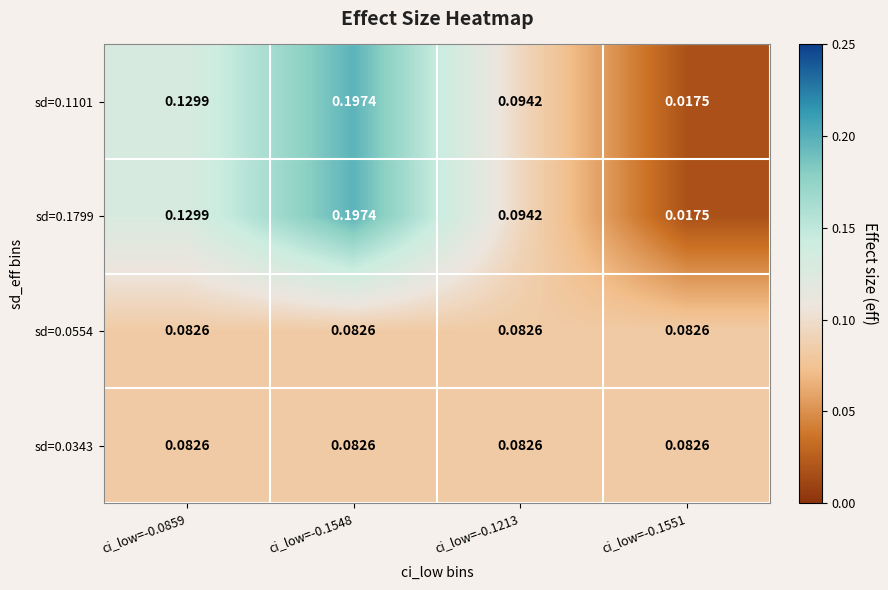

Reading right to left, list all the values displayed in this chart.

sd=0.1101: ci_low=-0.1551=0.0	ci_low=-0.1213=0.1	ci_low=-0.1548=0.2	ci_low=-0.0859=0.1
sd=0.1799: ci_low=-0.1551=0.0	ci_low=-0.1213=0.1	ci_low=-0.1548=0.2	ci_low=-0.0859=0.1
sd=0.0554: ci_low=-0.1551=0.1	ci_low=-0.1213=0.1	ci_low=-0.1548=0.1	ci_low=-0.0859=0.1
sd=0.0343: ci_low=-0.1551=0.1	ci_low=-0.1213=0.1	ci_low=-0.1548=0.1	ci_low=-0.0859=0.1